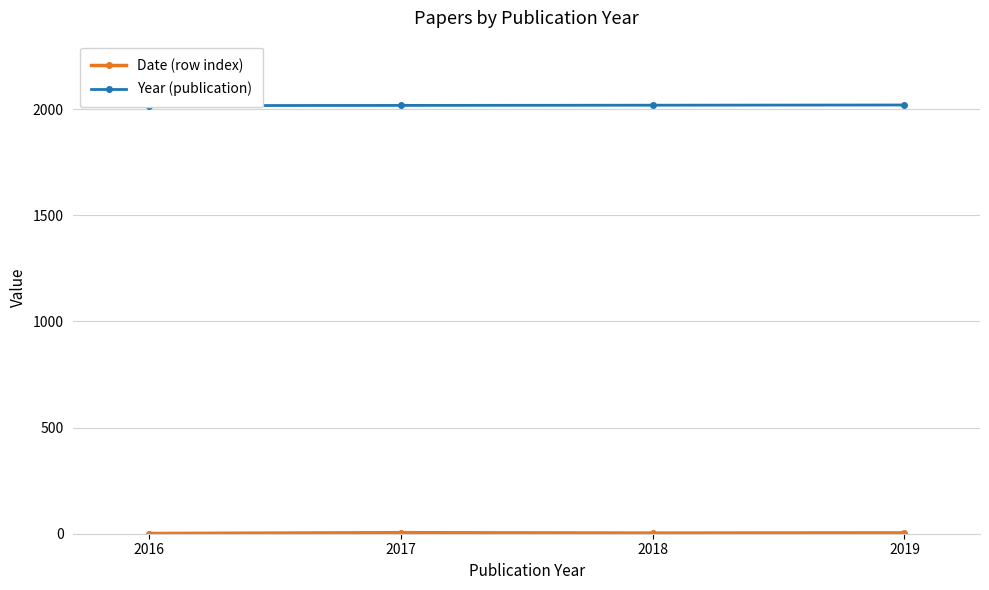

Count the number of categories in the chart.

4